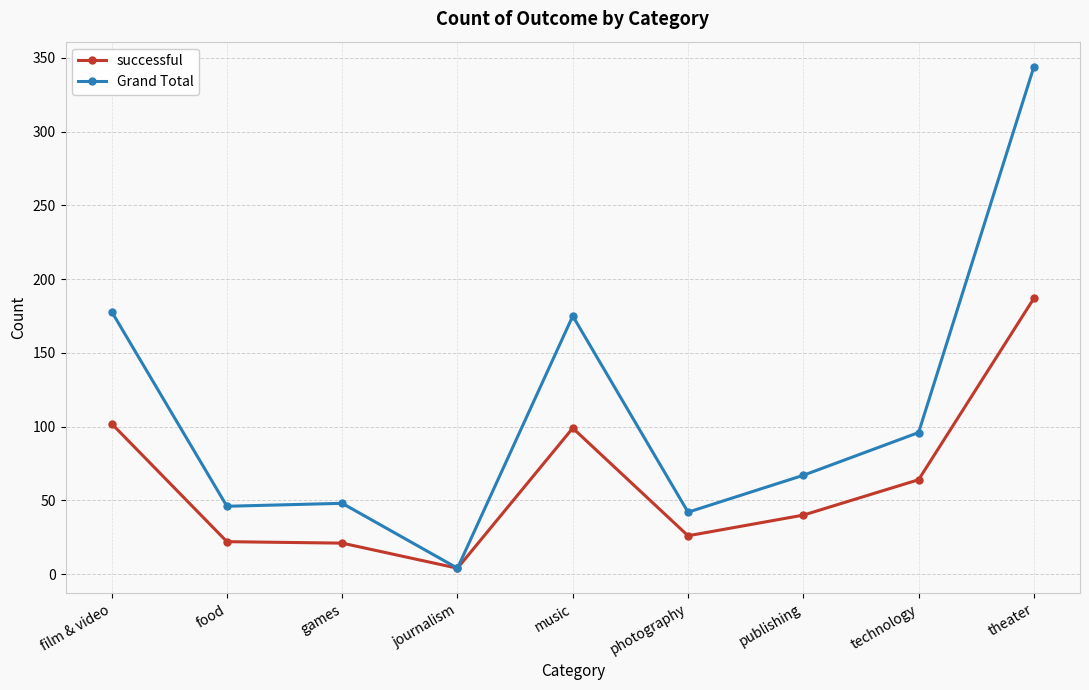

Is it true that Grand Total equals 46 at publishing?

False